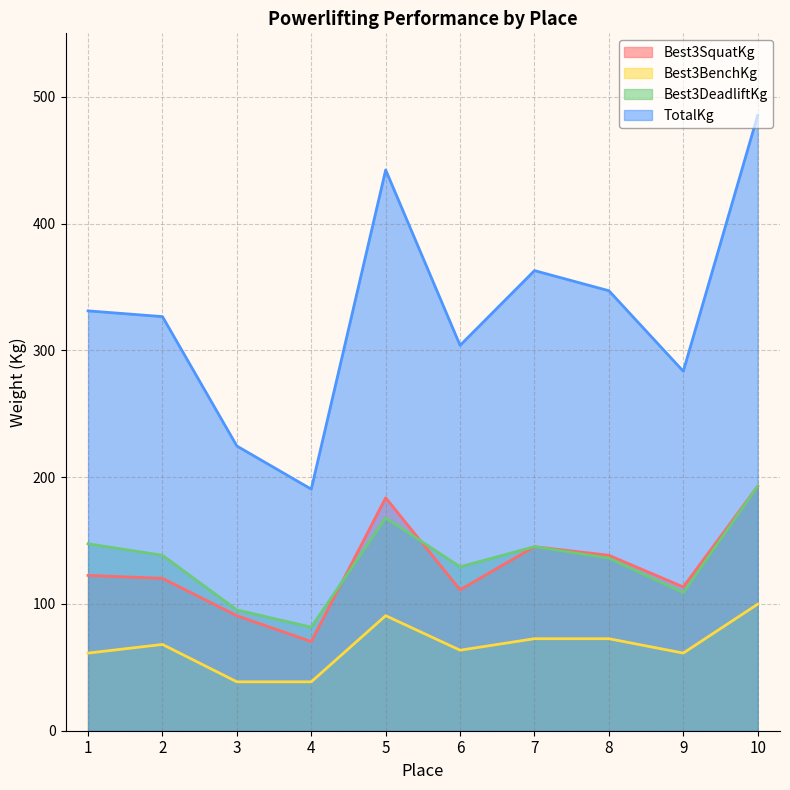

Count the number of data series in this chart.

4